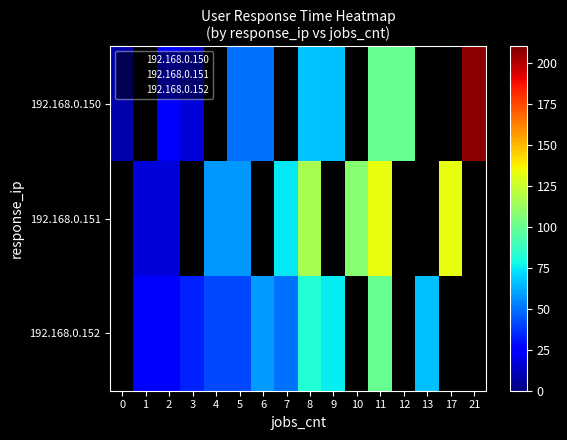

Between 3 and 6, which is larger?

6